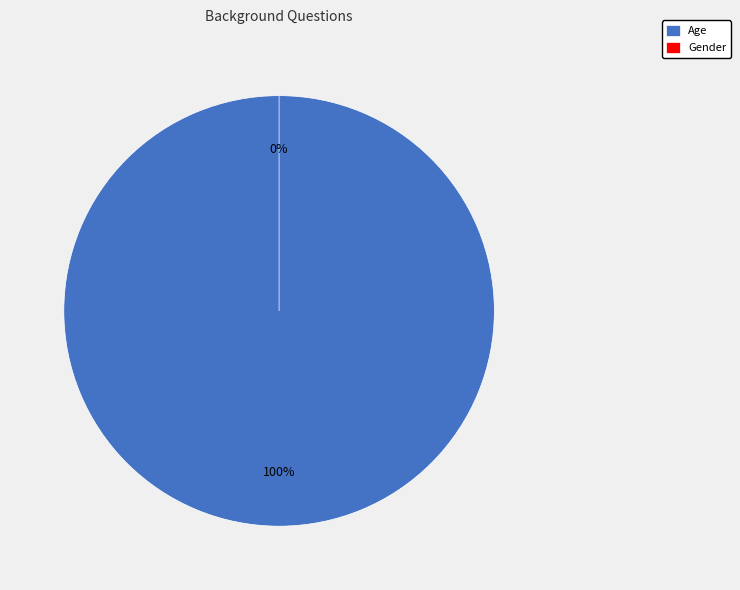

How many slices are in this pie chart?

2